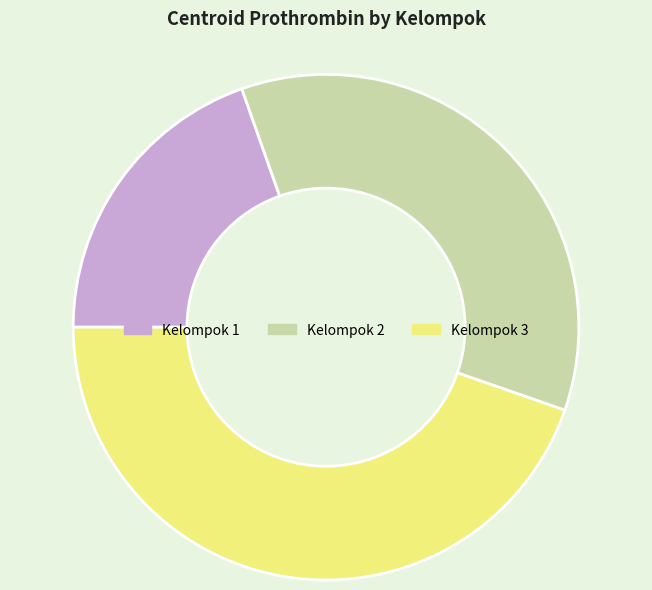

Combined, do Kelompok 1 and Kelompok 3 account for over 50%?

Yes